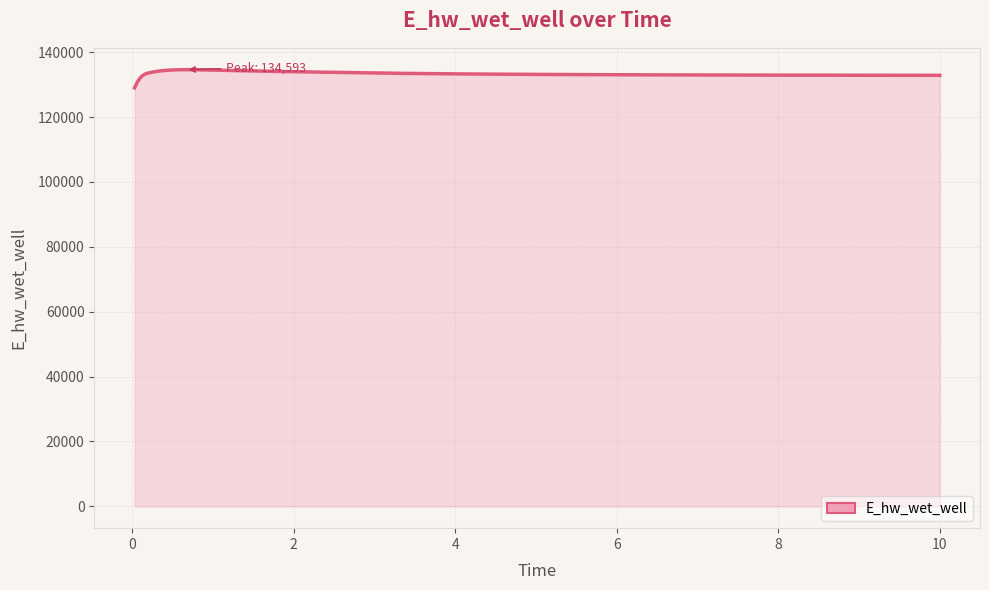

What is the greatest value displayed?

134593.4